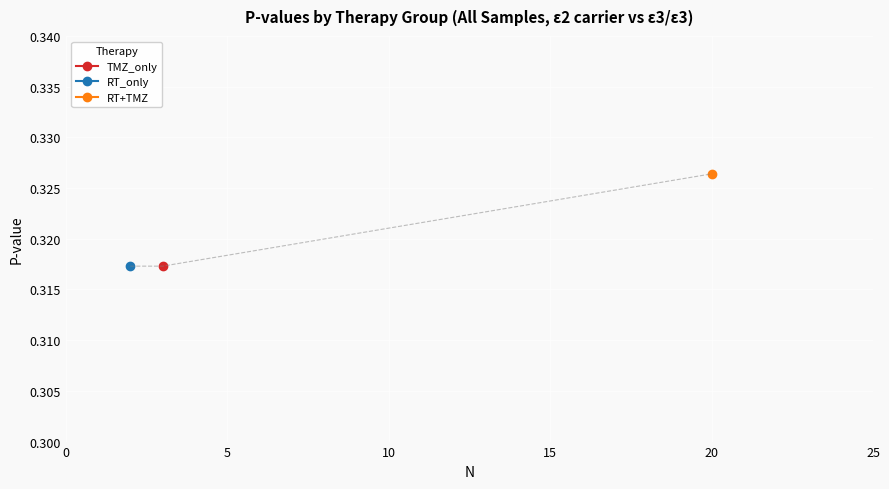

True or false: the data shows 0.1 at 2.

False